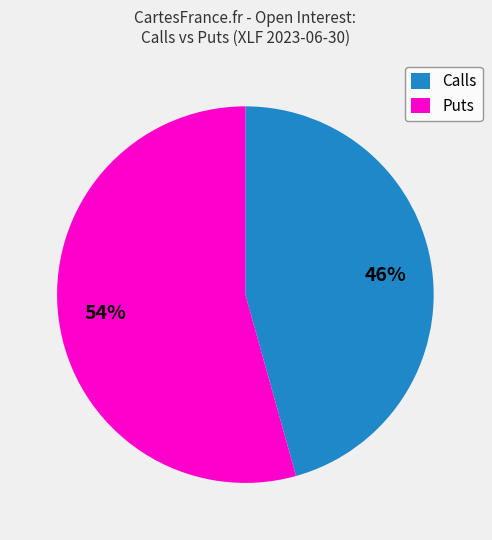

True or false: Puts accounts for 61% of the total.

False